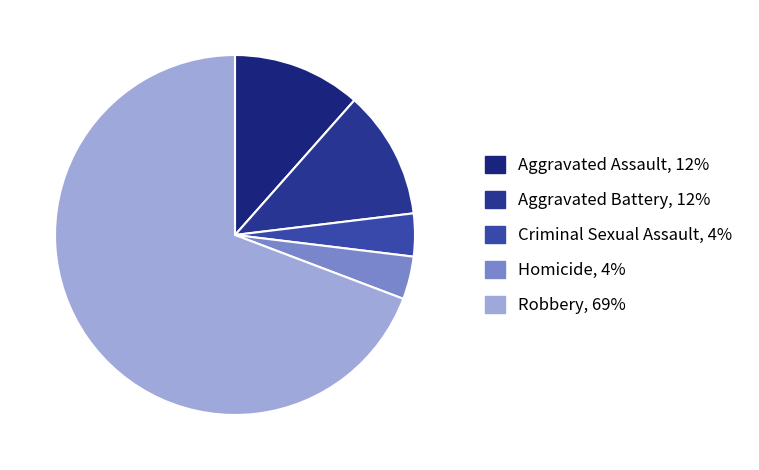

Is there any slice that represents more than half of the pie?

Yes